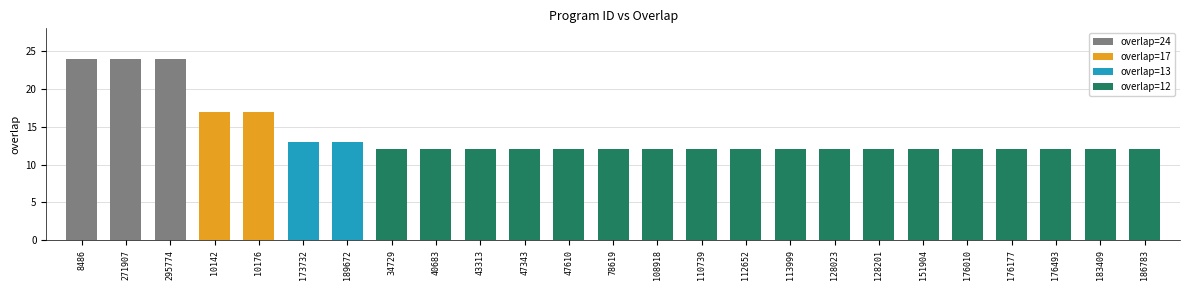

Reading left to right, what are all the values shown in this chart?

8486=24	271907=24	295774=24	10142=17	10176=17	173732=13	189672=13	34729=12	40683=12	43313=12	47343=12	47610=12	78619=12	108918=12	110739=12	112652=12	113999=12	128023=12	128201=12	151904=12	176010=12	176177=12	176493=12	183409=12	186783=12